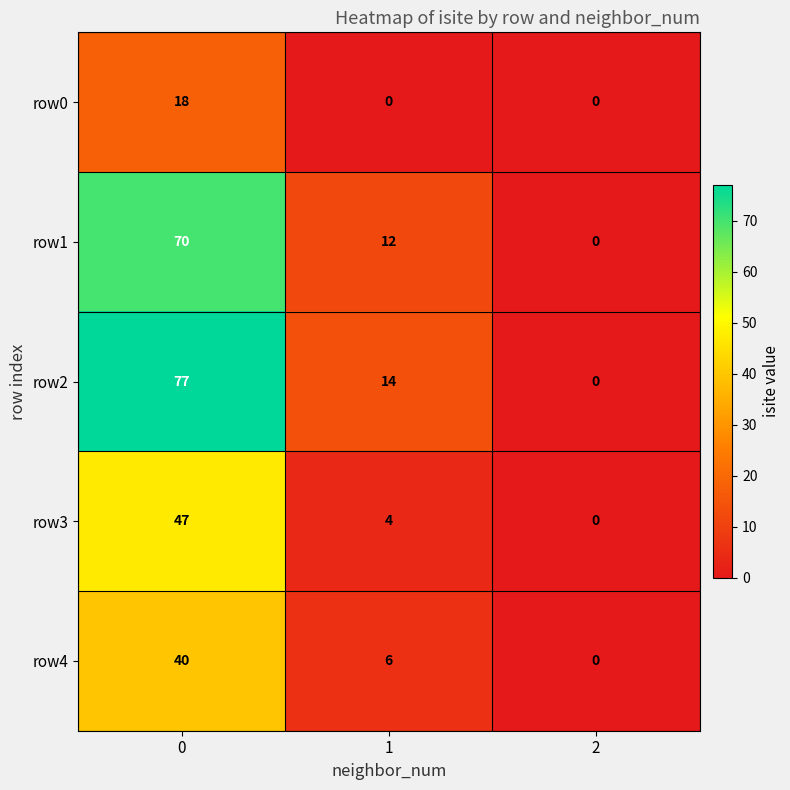

What is the sum of the row2 values at 2 and 0?

77